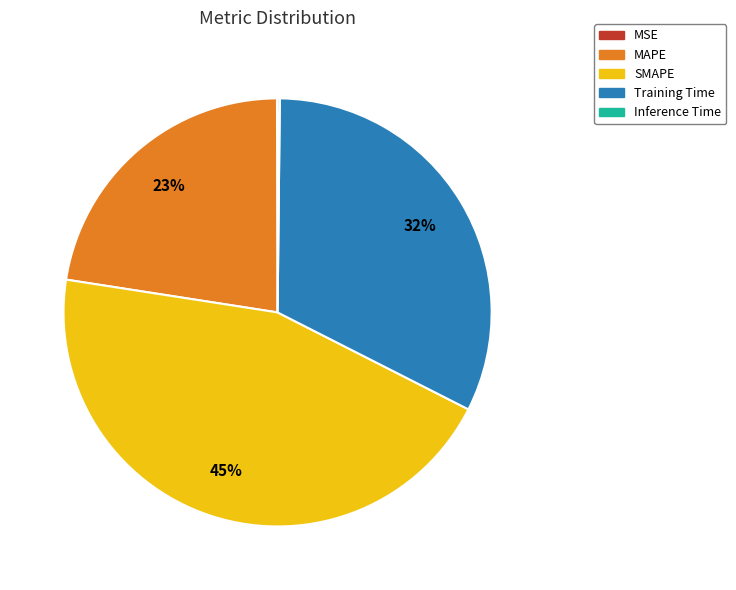

Which category has the biggest portion of the pie?

SMAPE